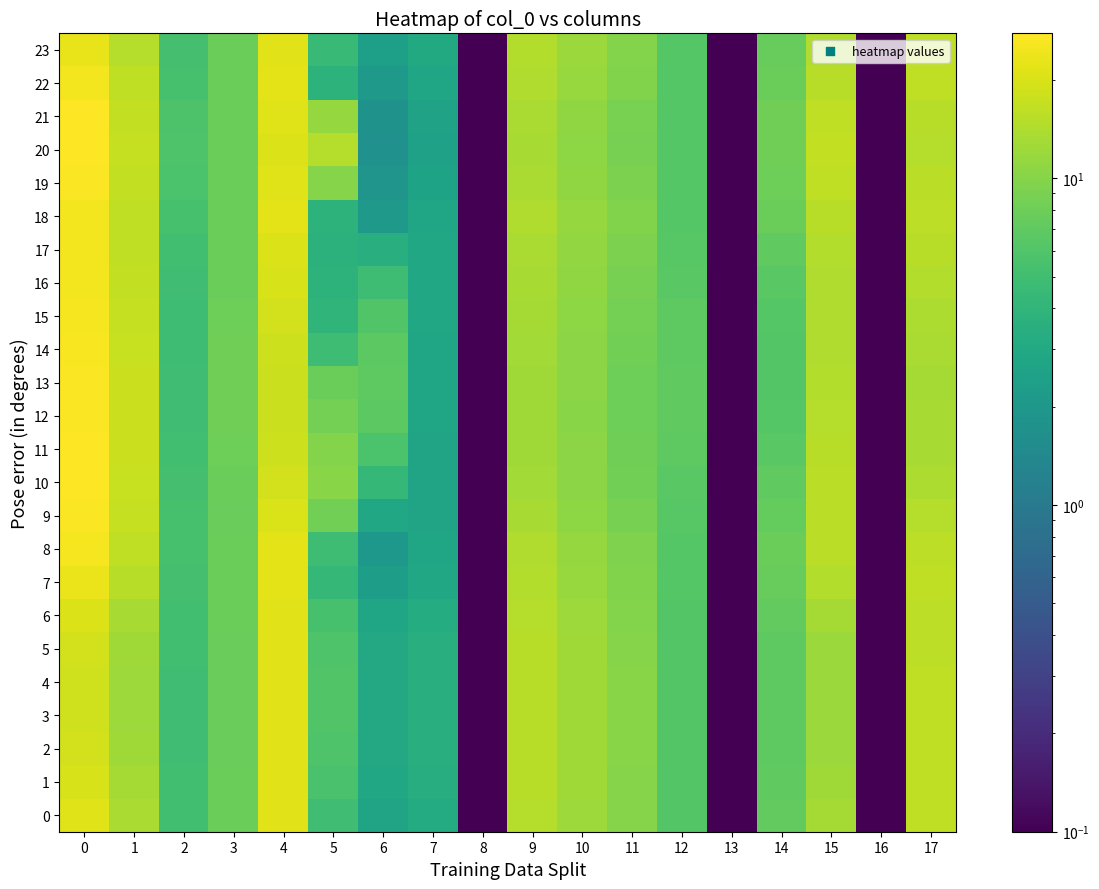

Which series has the largest total across all categories?

20